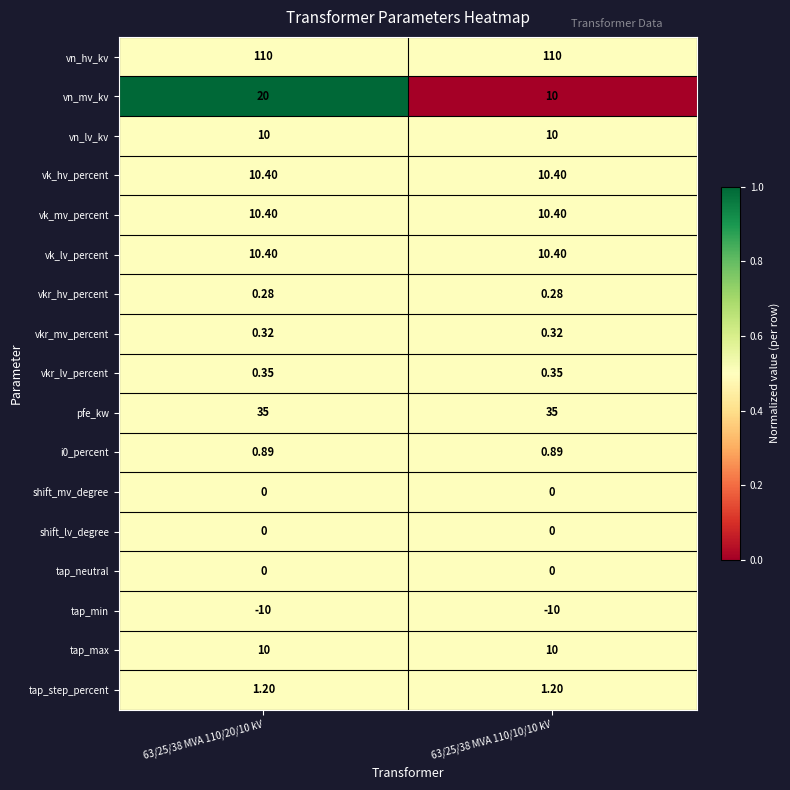

Which series has the largest total across all categories?

vn_hv_kv